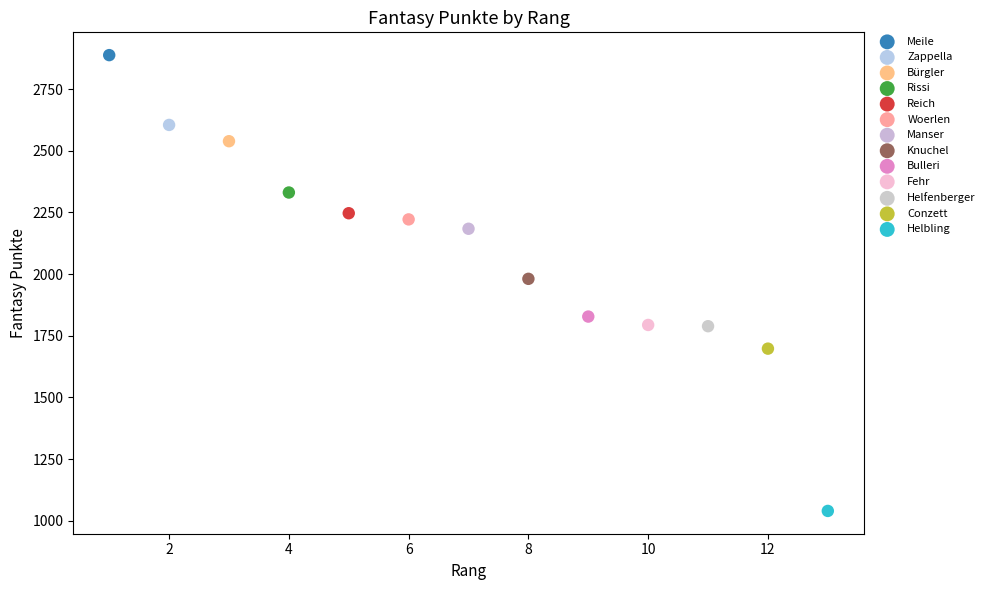

What are all the series names shown in the legend?

Meile, Zappella, Bürgler, Rissi, Reich, Woerlen, Manser, Knuchel, Bulleri, Fehr, Helfenberger, Conzett, Helbling